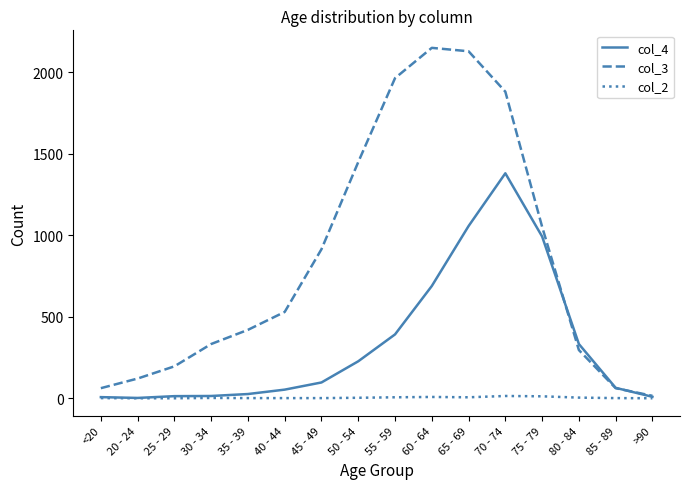

At which category is the sum across all series the highest?

70 - 74